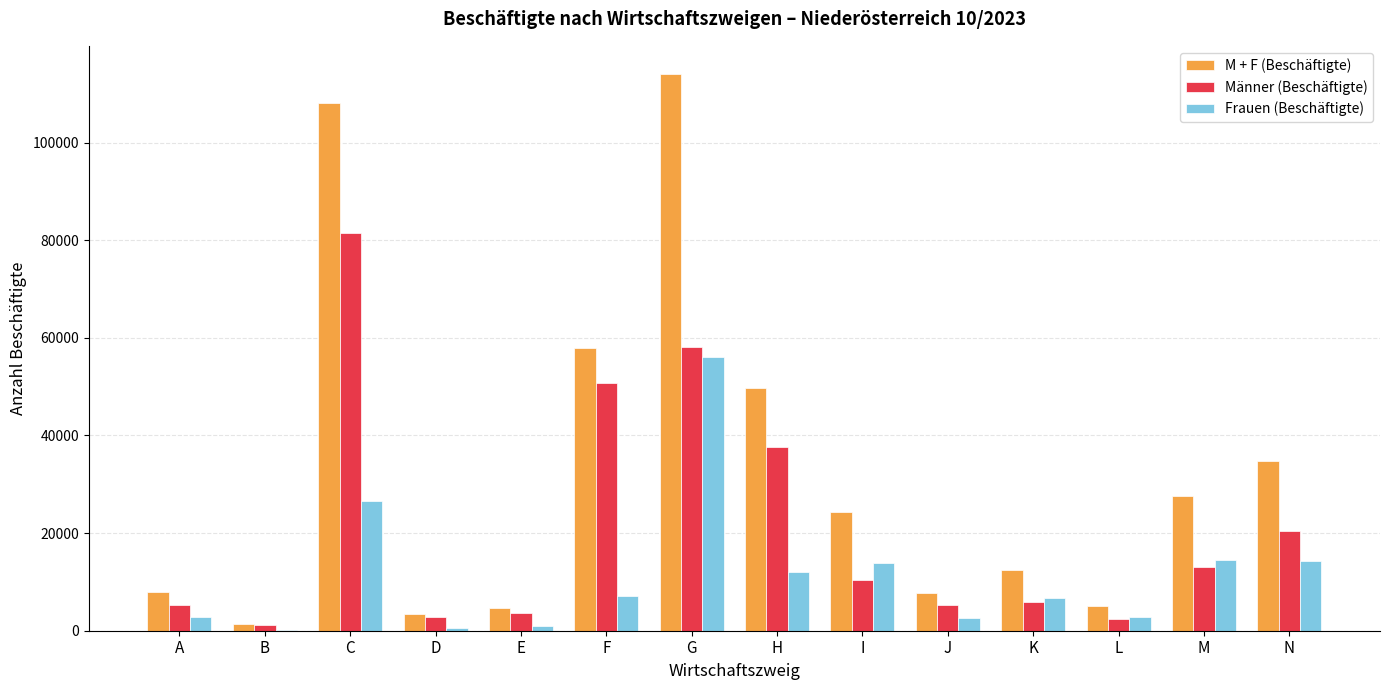

What value does the Frauen (Beschäftigte) series have at G?

56097